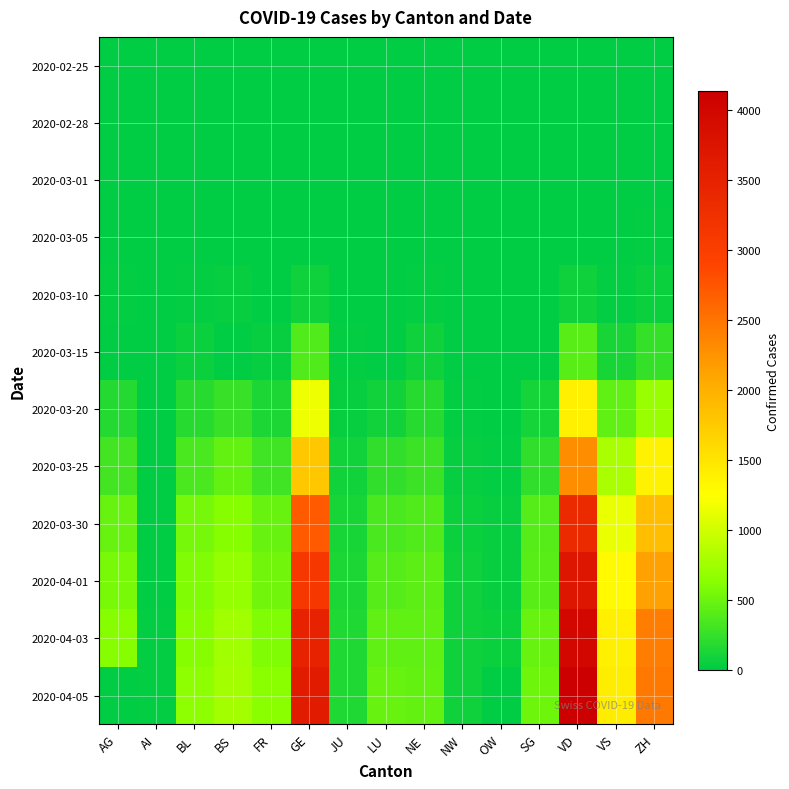

Which category has the highest value across all series?

VD